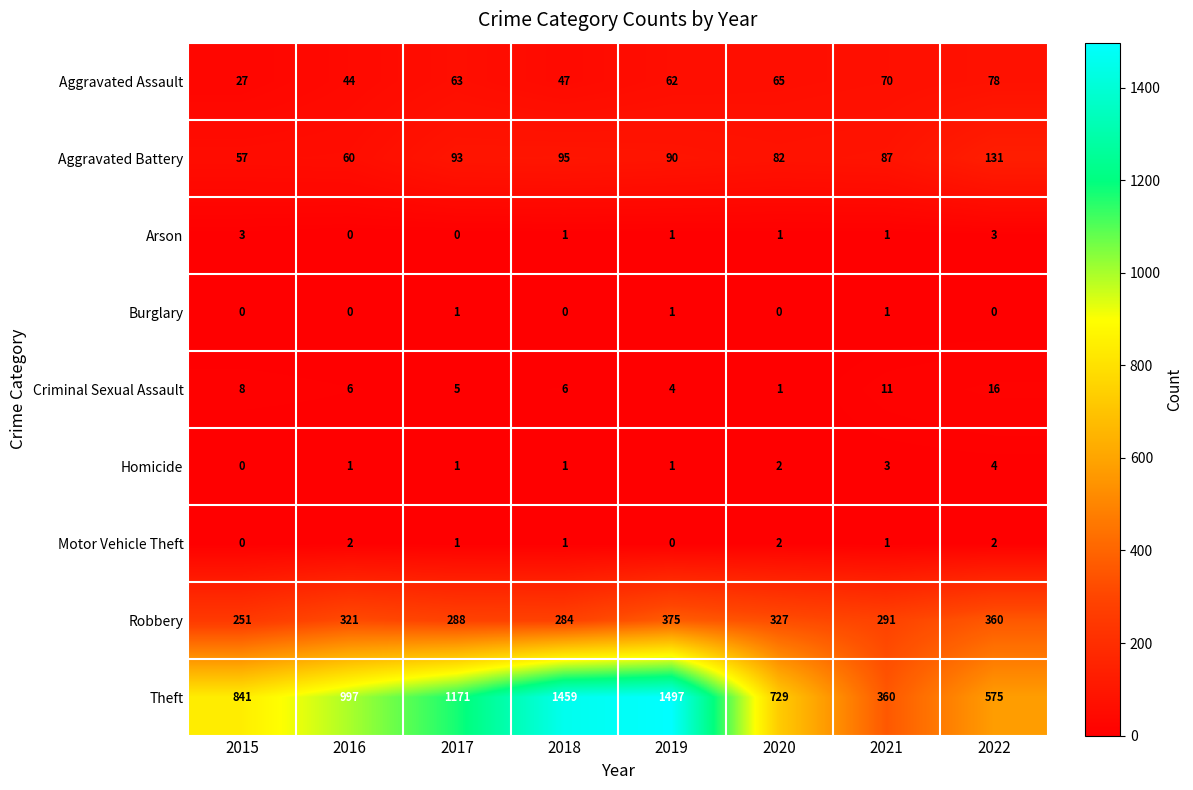

What is the maximum value shown in the chart?

1497